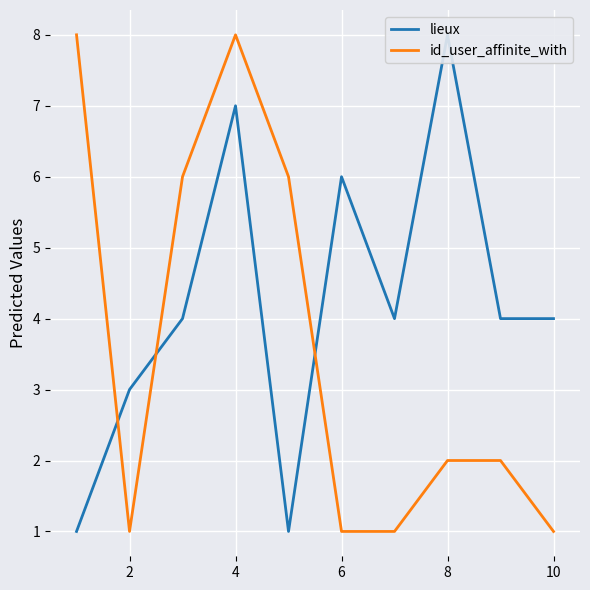

At 0, list the series in order from largest to smallest.

id_user_affinite_with, lieux